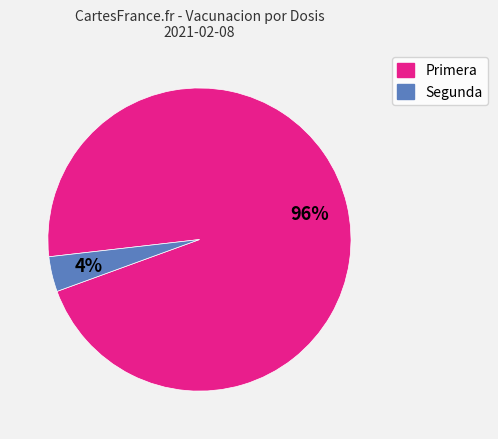

Which category has the biggest portion of the pie?

Primera